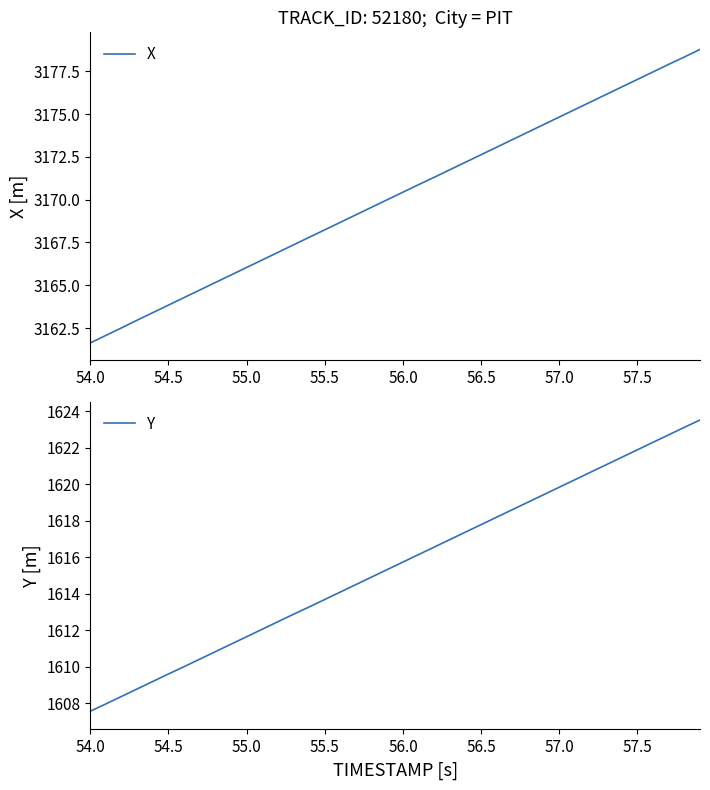

What is the lowest value of the Y series?

1607.6